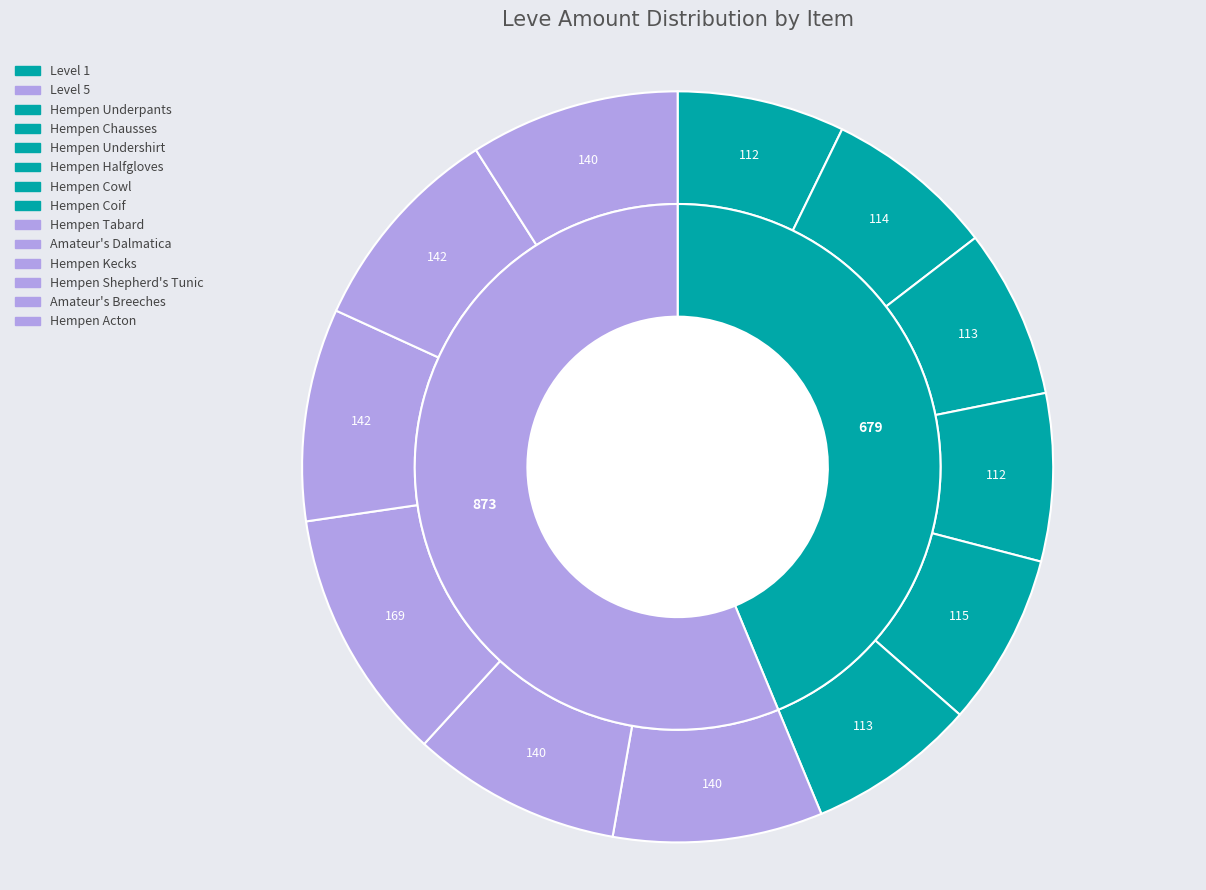

Count the number of slices in the pie.

12